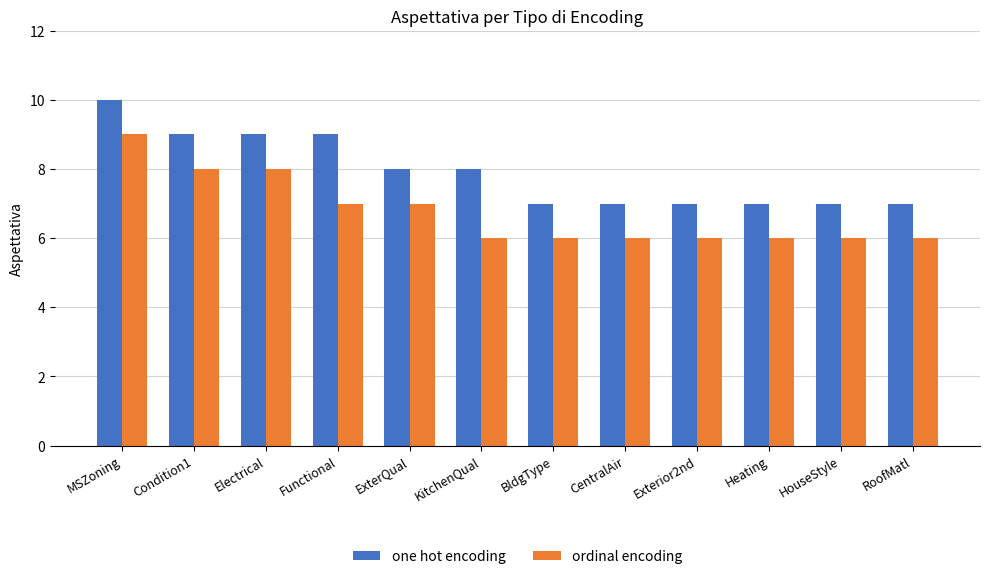

At which category does the chart reach its peak across all series?

MSZoning